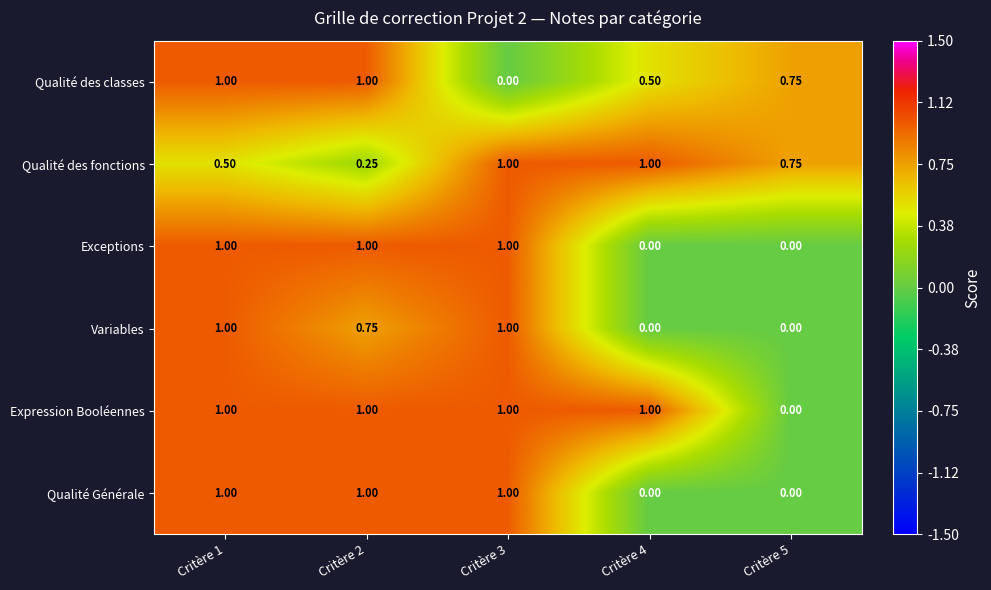

Which series has the largest total across all categories?

Expression Booléennes